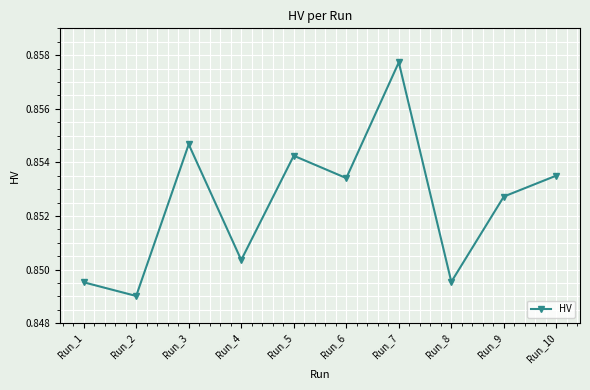

What is the sum of the values at Run_6 and Run_4?

1.7